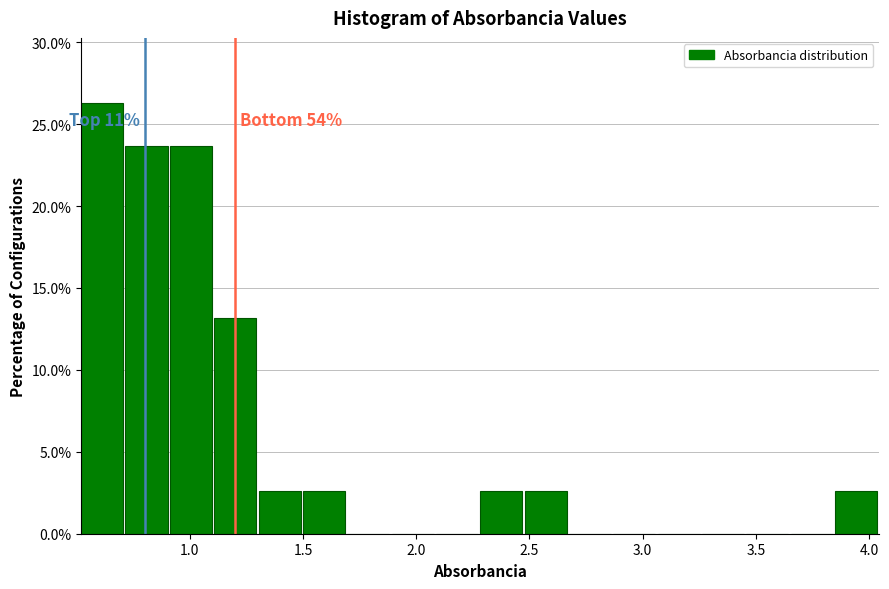

Read against the x-axis, roughly where is the centre of the tallest bar?

0.60